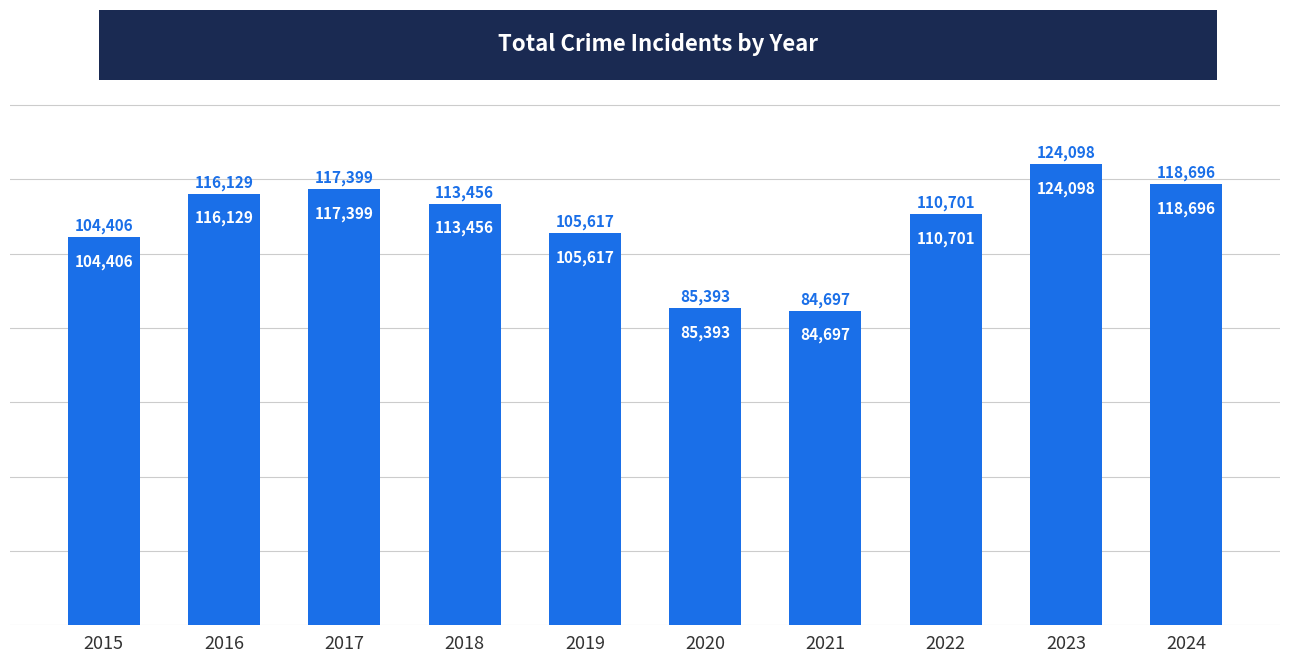

Reading right to left, extract all data points from this chart.

2024=118696	2023=124098	2022=110701	2021=84697	2020=85393	2019=105617	2018=113456	2017=117399	2016=116129	2015=104406